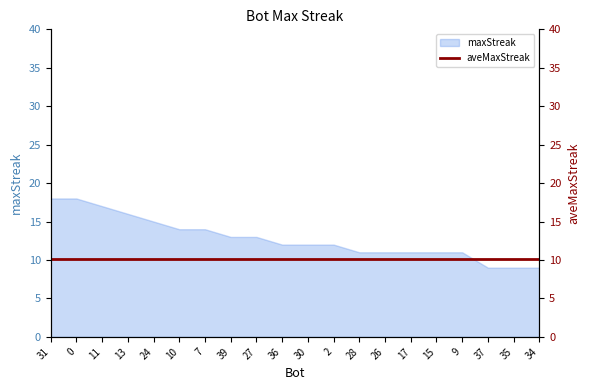

What is the maximum value shown in the chart?

18